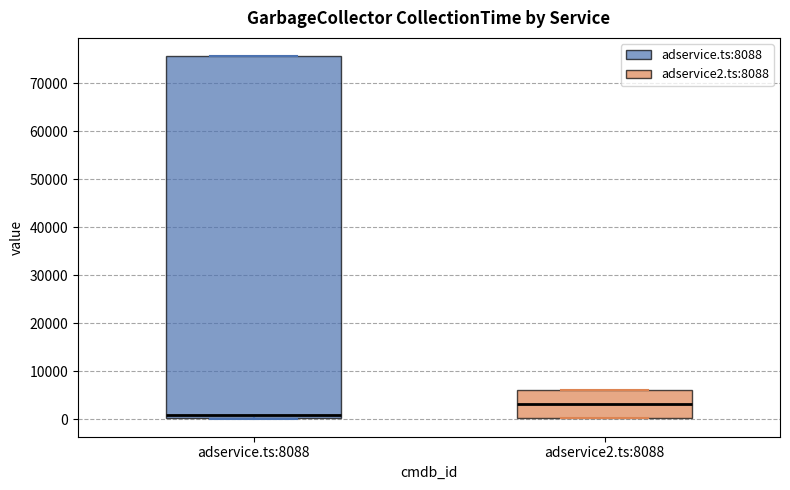

Reading left to right, transcribe this box plot: for each box, give where its median line is, the range the box spans, and where its two whiskers end, as read against the y-axis. The values are not printed on the chart, so give them approximately, as read against the axis.

adservice.ts:8088: median 1000, box 0 to 76000, whiskers 0 to 76000
adservice2.ts:8088: median 3000, box 0 to 6000, whiskers 0 to 6000